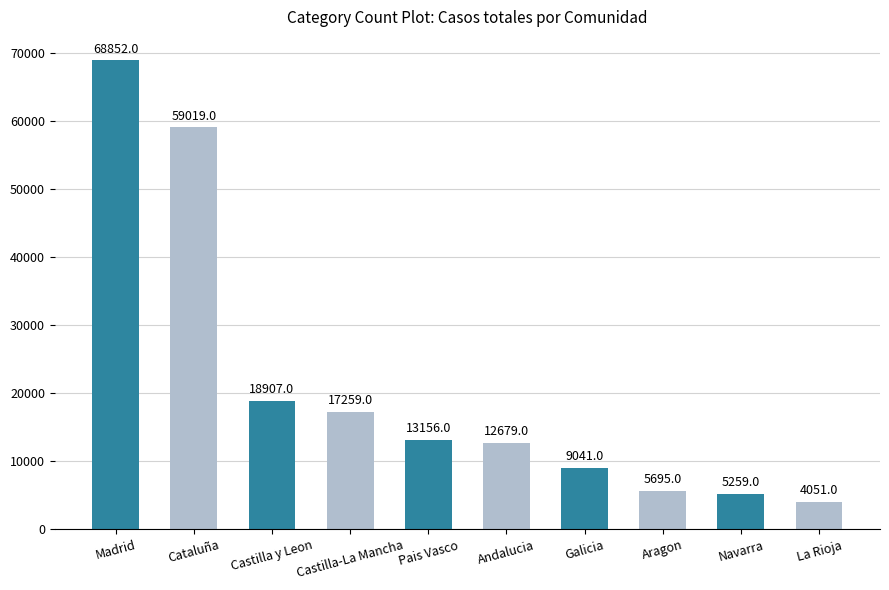

Rank the categories by value from highest to lowest.

Madrid, Cataluña, Castilla y Leon, Castilla-La Mancha, Pais Vasco, Andalucia, Galicia, Aragon, Navarra, La Rioja